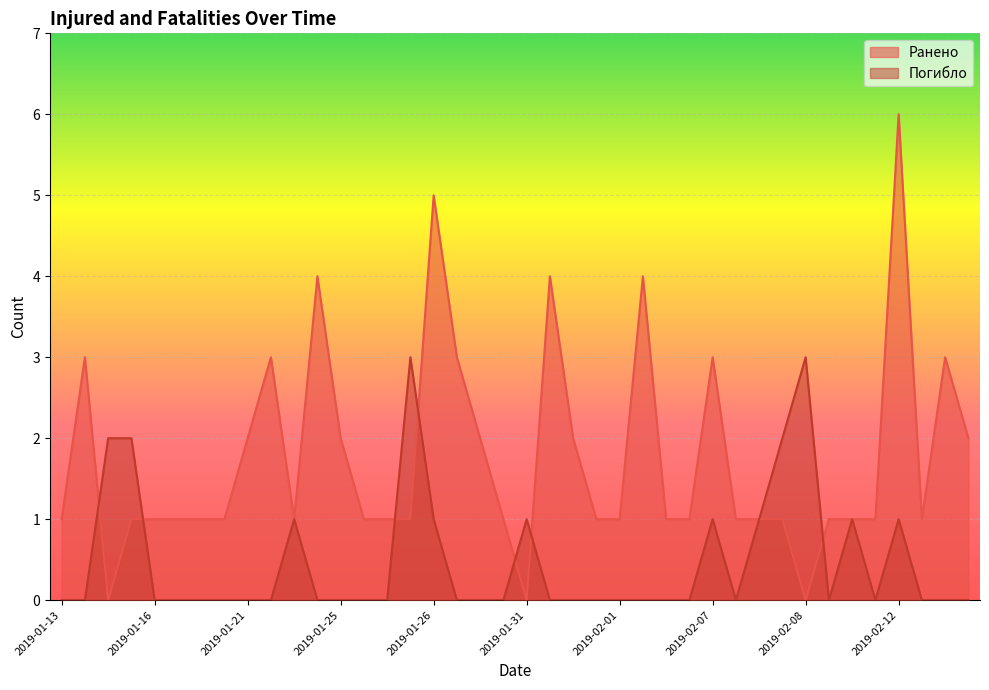

True or false: Ранено has a value of 0 at 2019-01-13.

False